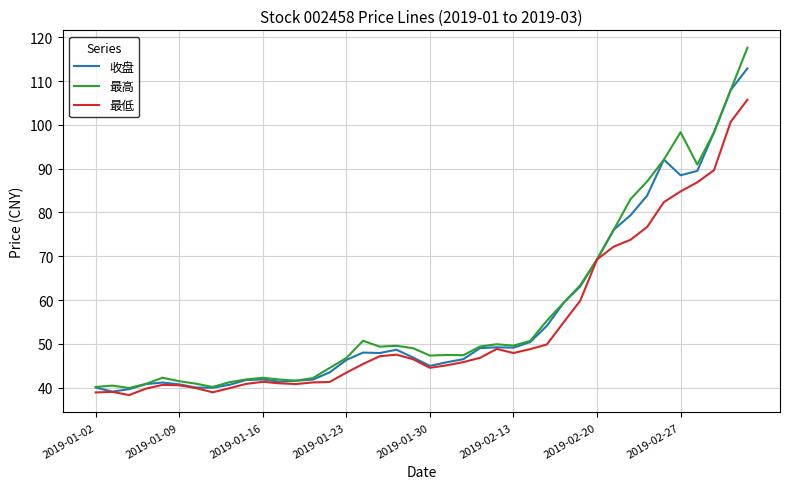

Which series has the widest spread of values?

最高